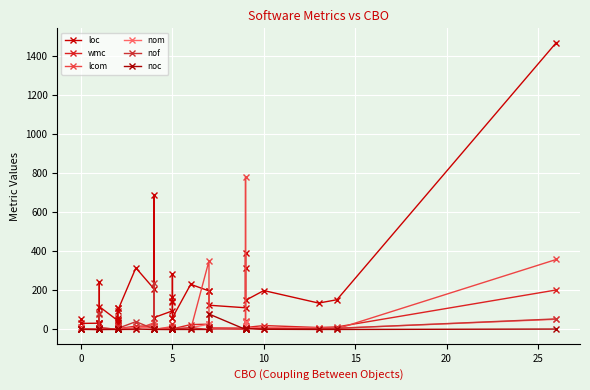

How many lines are shown in the chart?

6